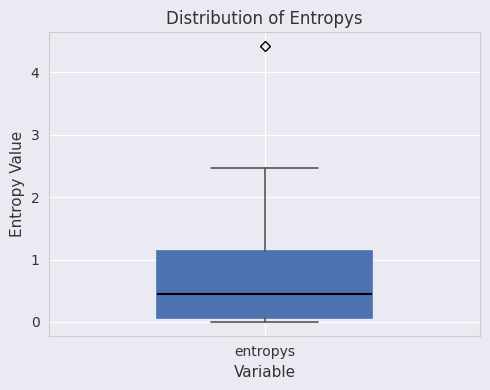

Read this box plot against the y-axis: the position of the median line, the range covered by the box, and the ends of both whiskers. The values are not printed on the chart, so give them approximately, as read against the axis.

median 0.5, box 0.1 to 1.1, whiskers 0.0 to 2.5